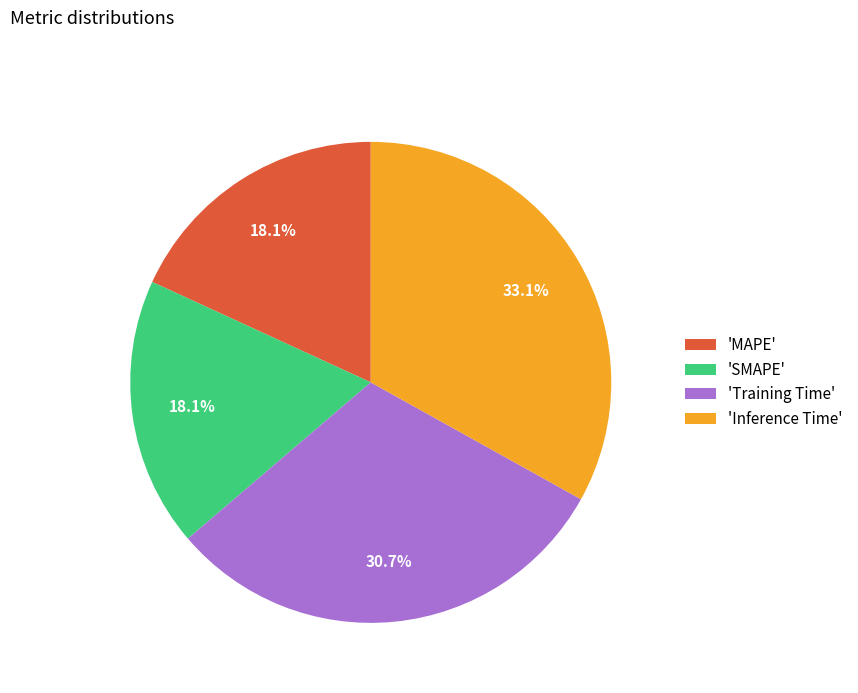

Which category has the biggest portion of the pie?

'Inference Time'